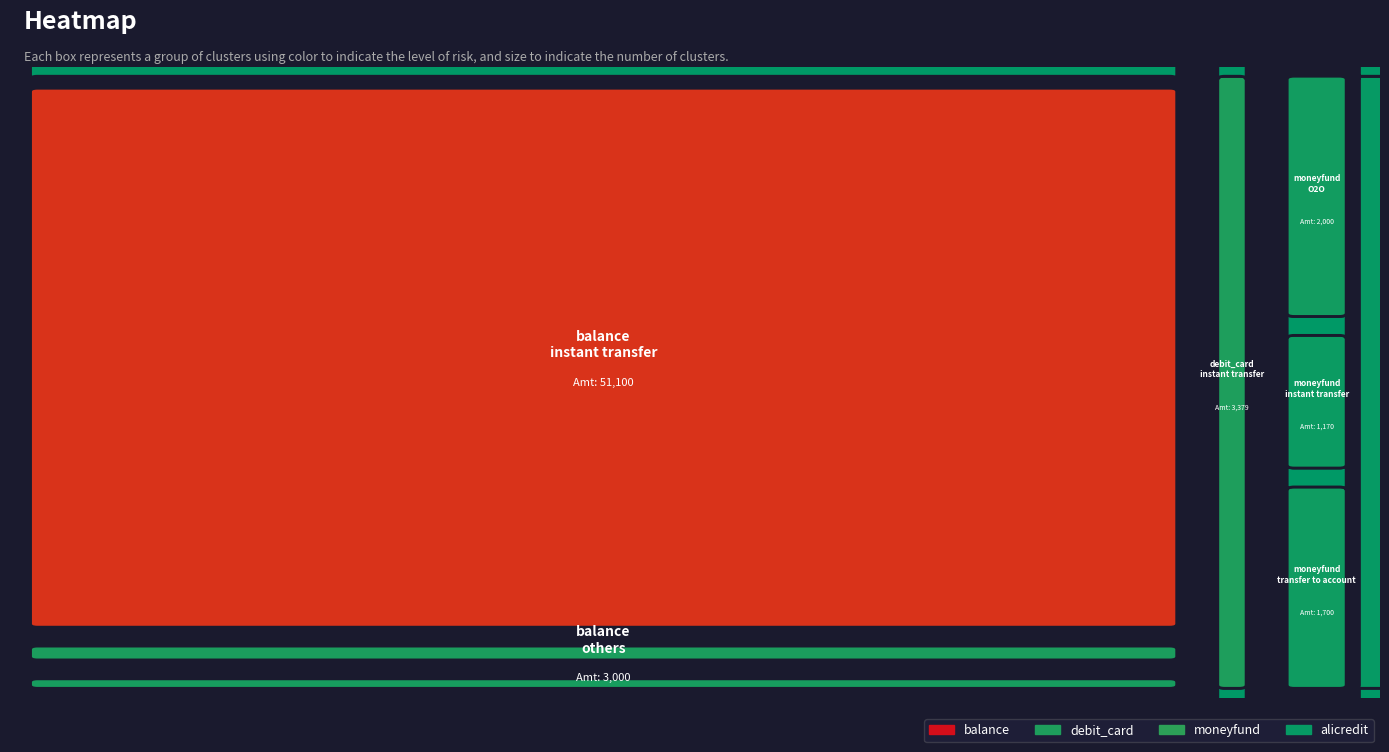

Which category has the lowest value in the moneyfund series?

others